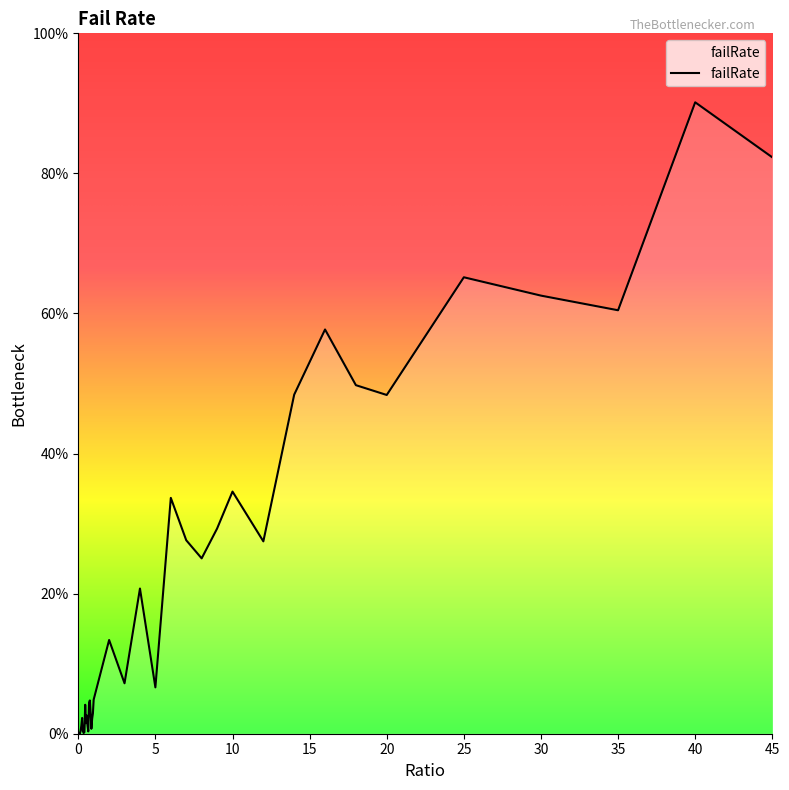

Rank the categories by value from highest to lowest.

40.0, 45.0, 25.0, 30.0, 35.0, 16.0, 18.0, 14.0, 20.0, 10.0, 6.0, 9.0, 7.0, 12.0, 8.0, 4.0, 2.0, 3.0, 5.0, 1.0, 0.75, 0.7, 0.45, 0.8, 0.95, 0.55, 0.25, 0.9, 0.5, 0.6, 0.2, 0.85, 0.15, 0.3, 0.65, 0.4, 0.05, 0.35, 0.1, 0.0